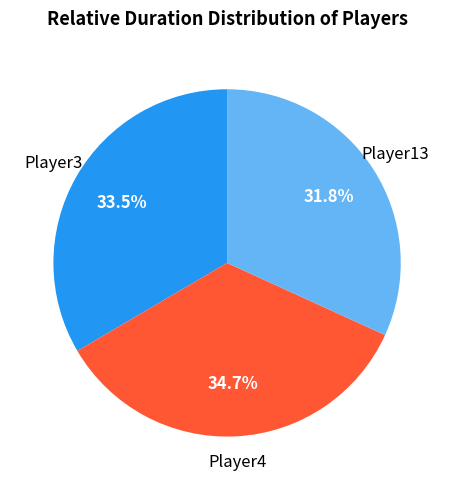

Does any single category account for the majority?

No